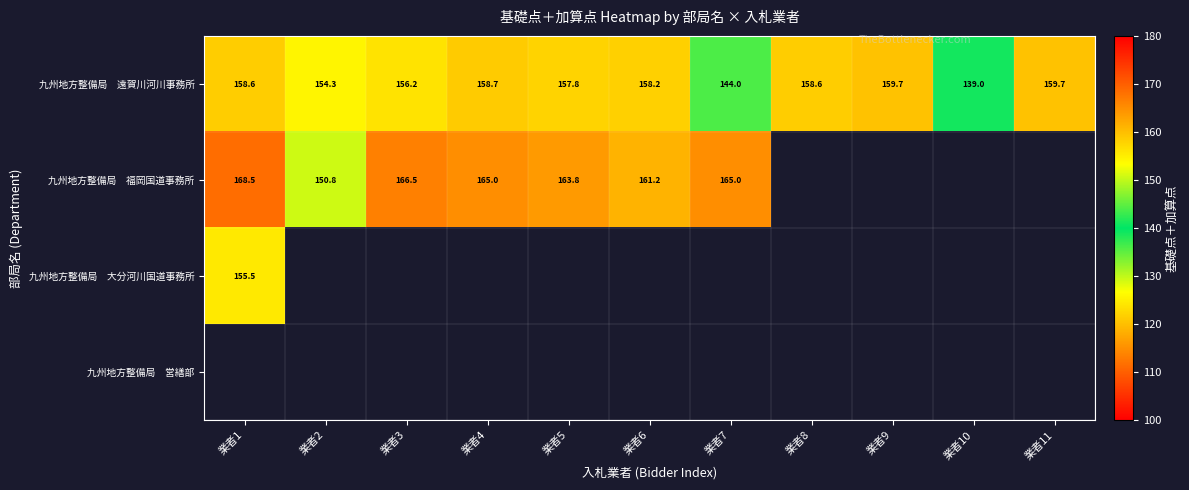

Which series has the largest total across all categories?

九州地方整備局 遠賀川河川事務所